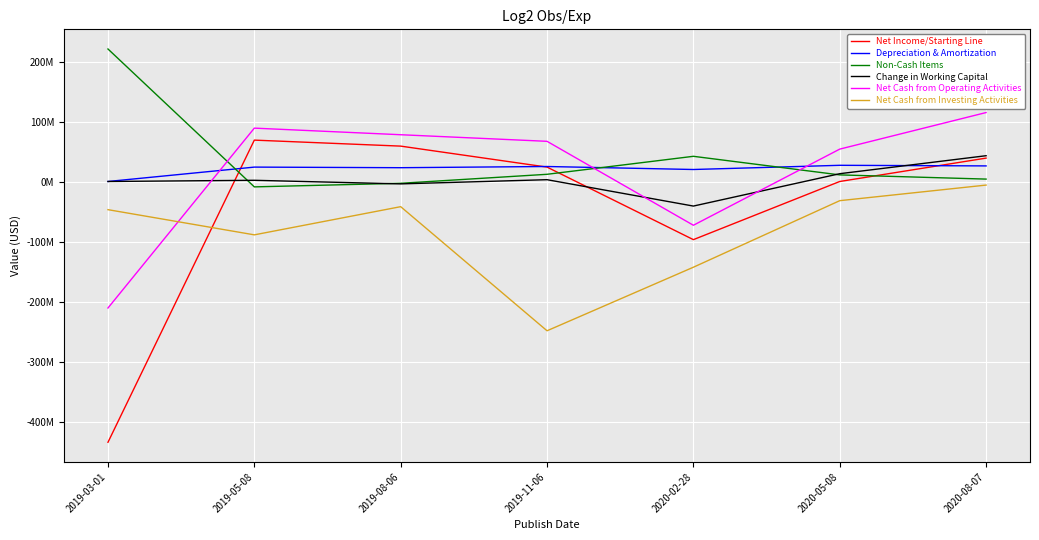

Which series has the largest range (max minus min)?

Net Income/Starting Line